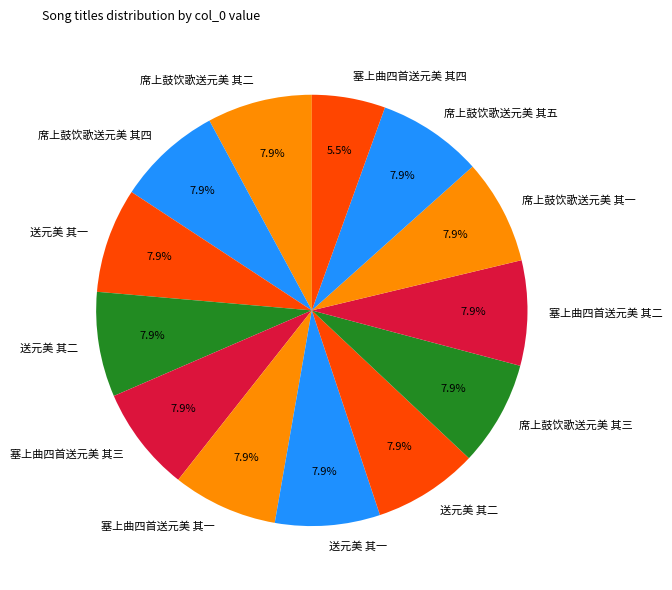

How many segments does this pie chart have?

13